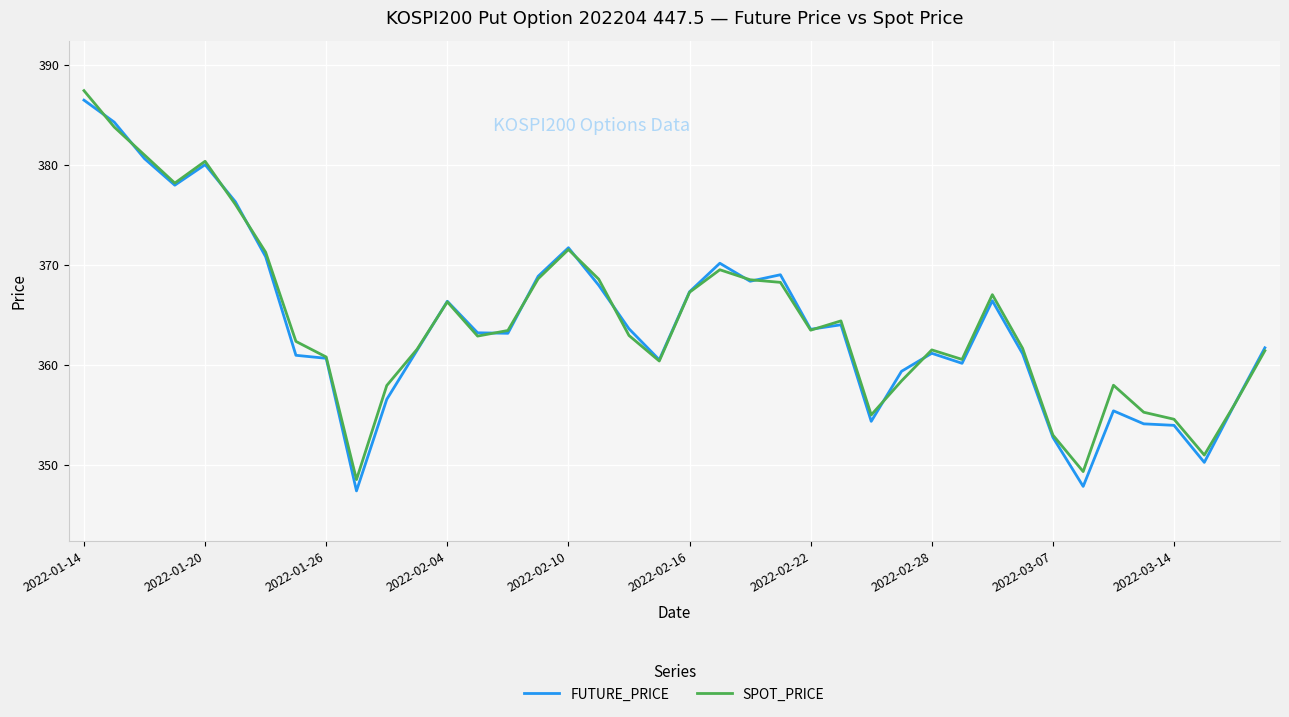

True or false: SPOT_PRICE and FUTURE_PRICE intersect in this chart.

True